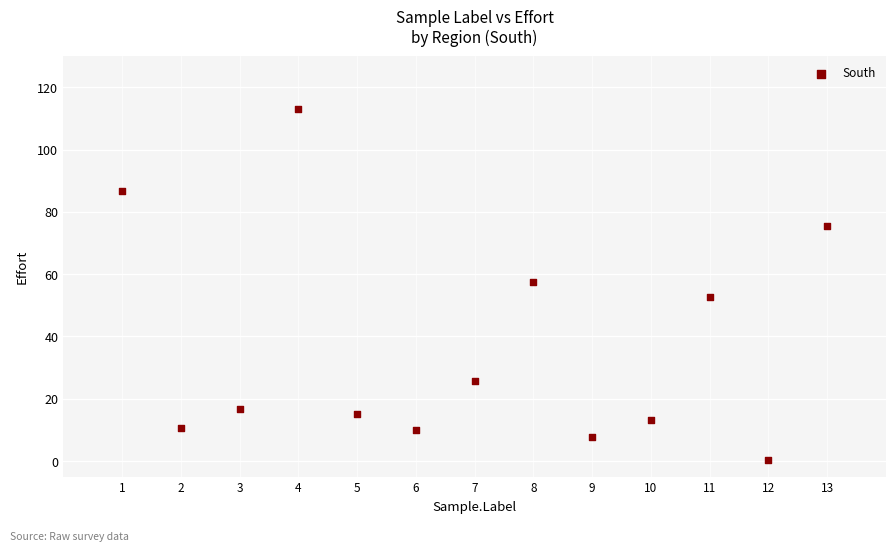

What is the range of Y values (max minus min)?

112.9